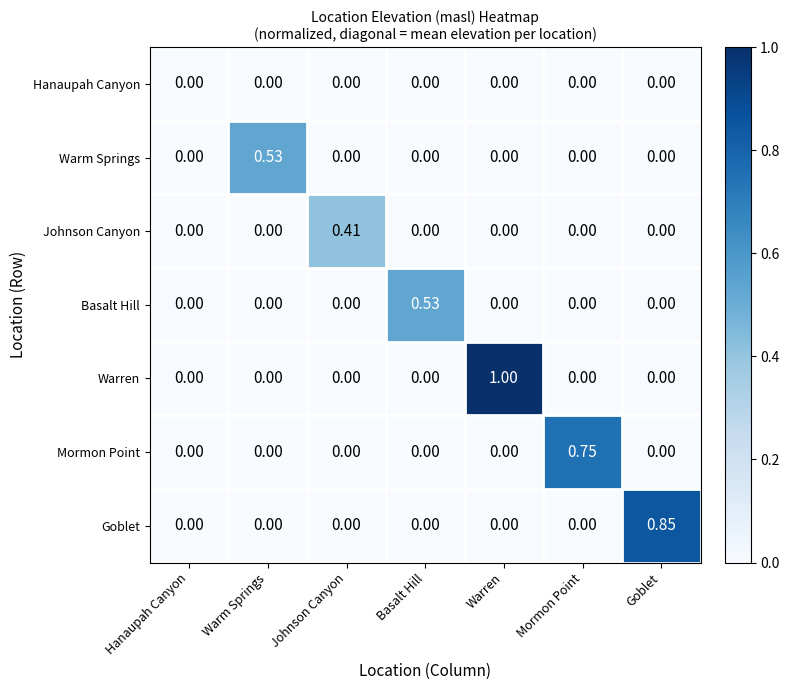

Which category has the highest value across all series?

Warren